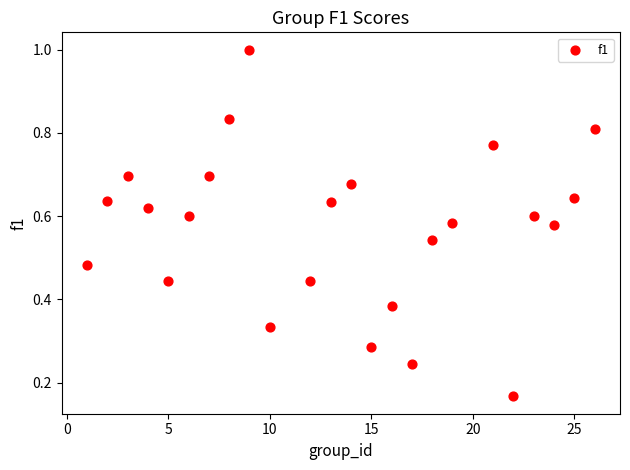

What is the range of X values (max minus min)?

25.0